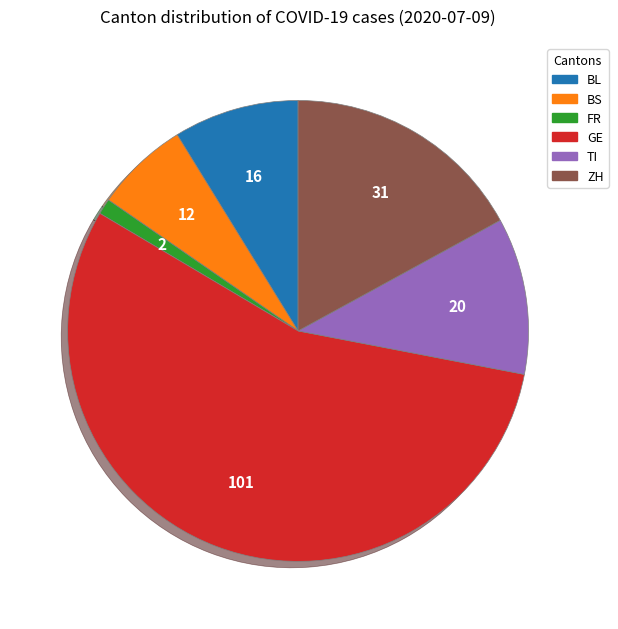

Rank the categories by value from highest to lowest.

GE, ZH, TI, BL, BS, FR